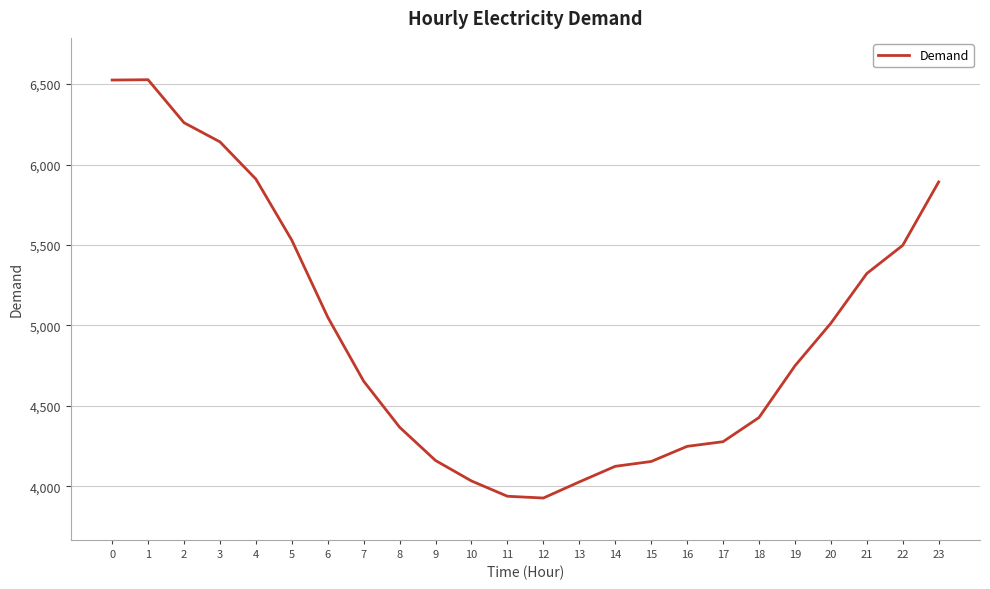

What is the difference between the values at 0 and 13?

2497